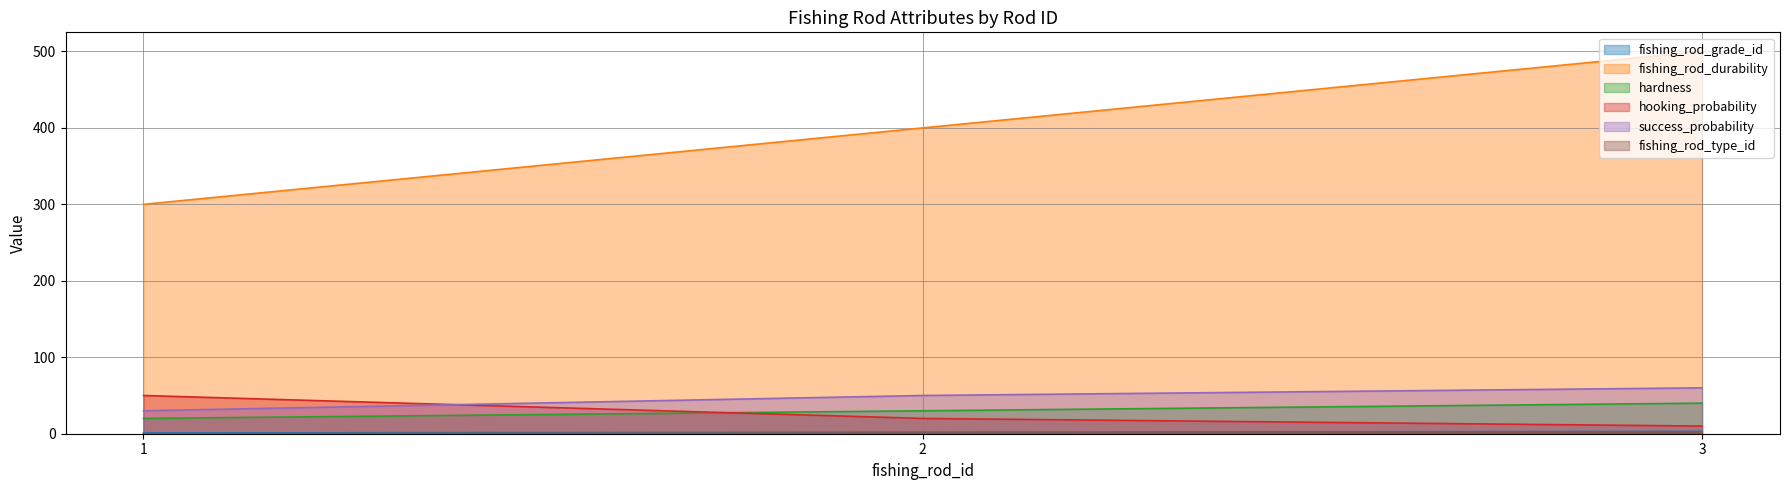

At which label is success_probability closest to 45?

2